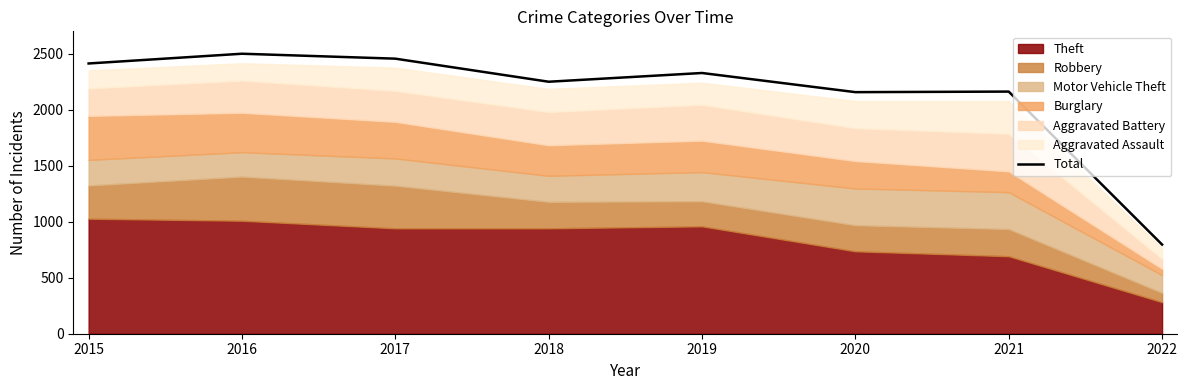

Reading left to right, list all the values displayed in this chart.

2015=2413	2016=2500	2017=2456	2018=2250	2019=2328	2020=2157	2021=2162	2022=796